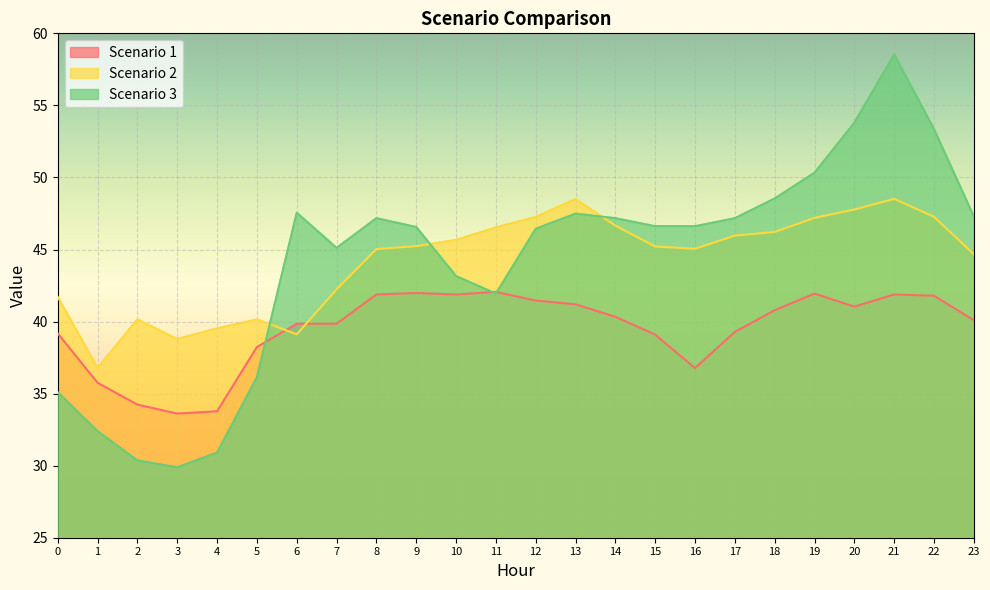

Between 8 and 21, which series saw the biggest shift?

Scenario 3